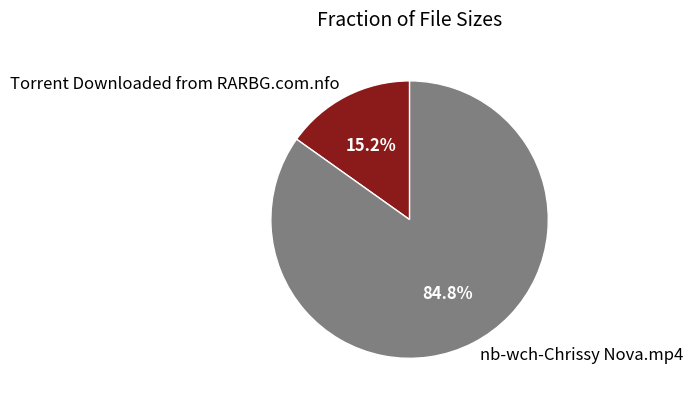

Which category has the smallest portion of the pie?

Torrent Downloaded from RARBG.com.nfo